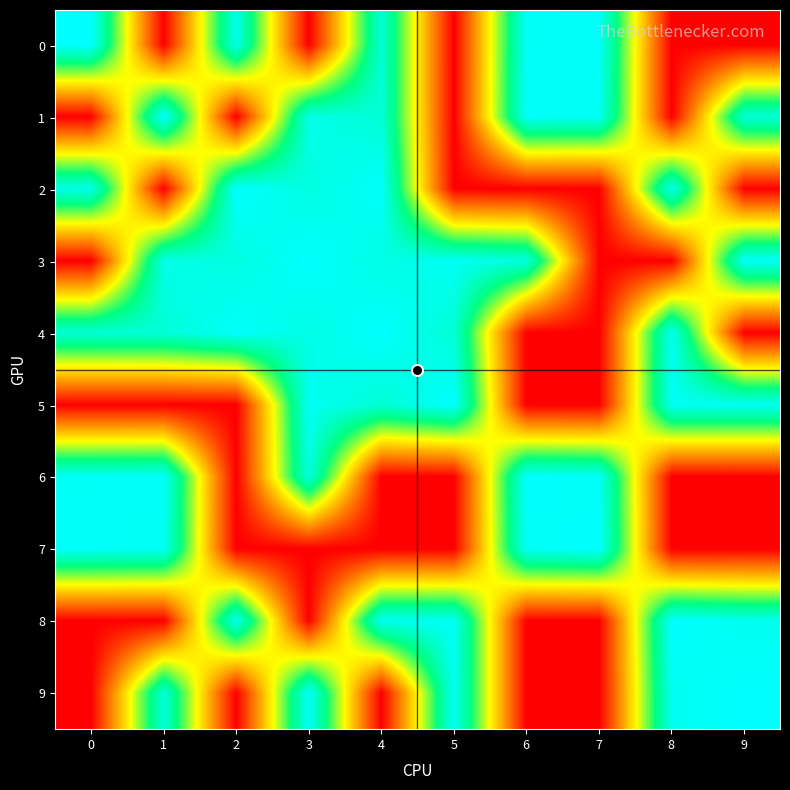

Count the number of data series in this chart.

10